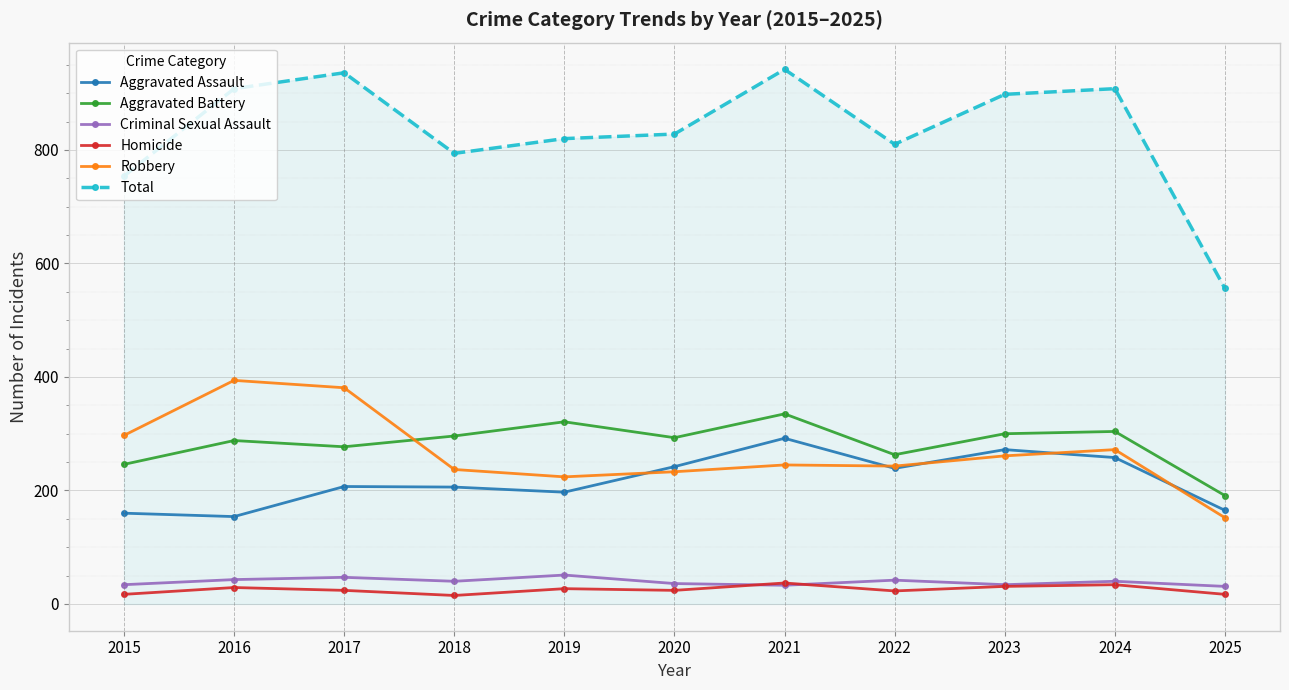

True or false: Criminal Sexual Assault and Total intersect in this chart.

False